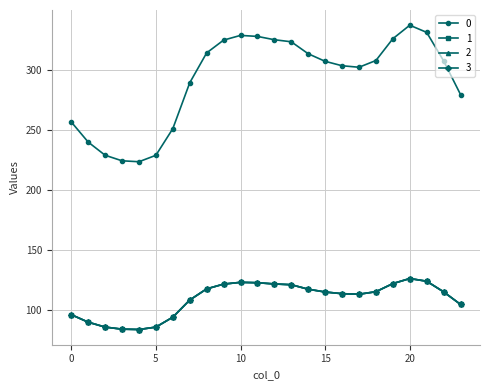

True or false: 3 and 0 cross at least once.

False